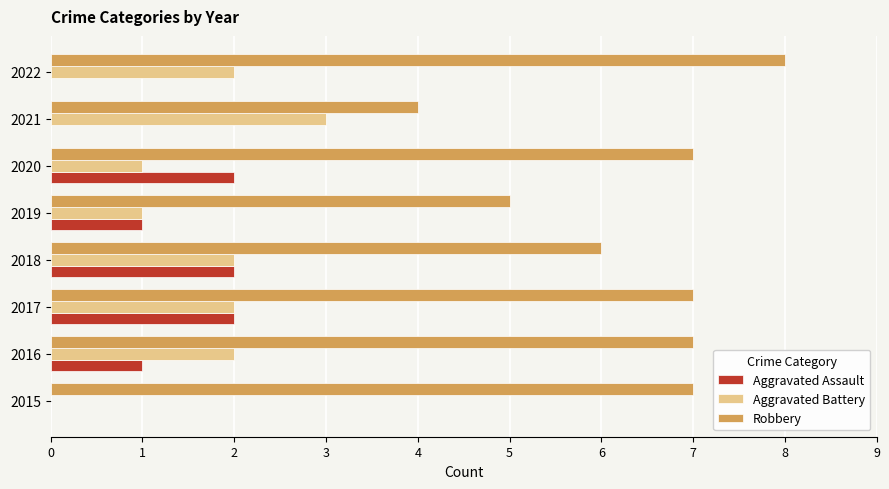

What is the sum of all Aggravated Assault values?

8